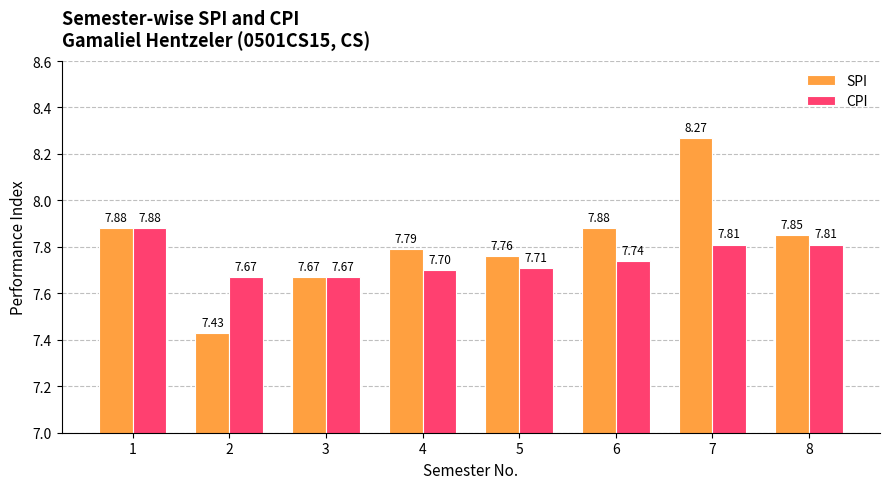

How many bars are there in each group?

2